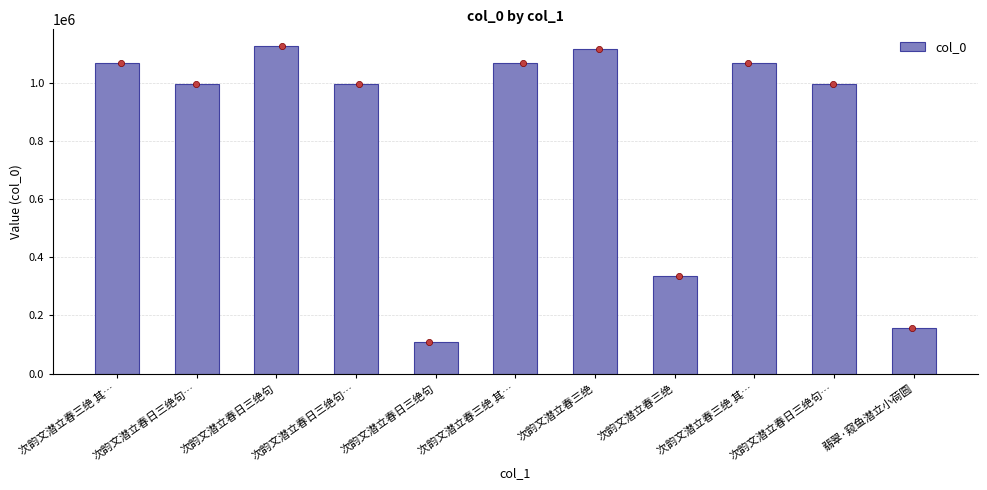

What is the change in value from 次韵文潜立春日三绝句… to 次韵文潜立春日三绝句?

-886748